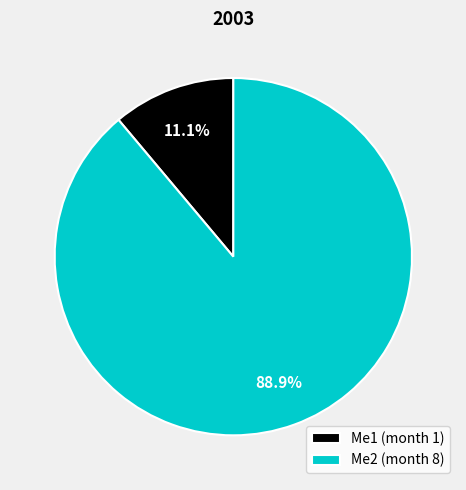

To the nearest percent, what portion does Me2 represent?

89%